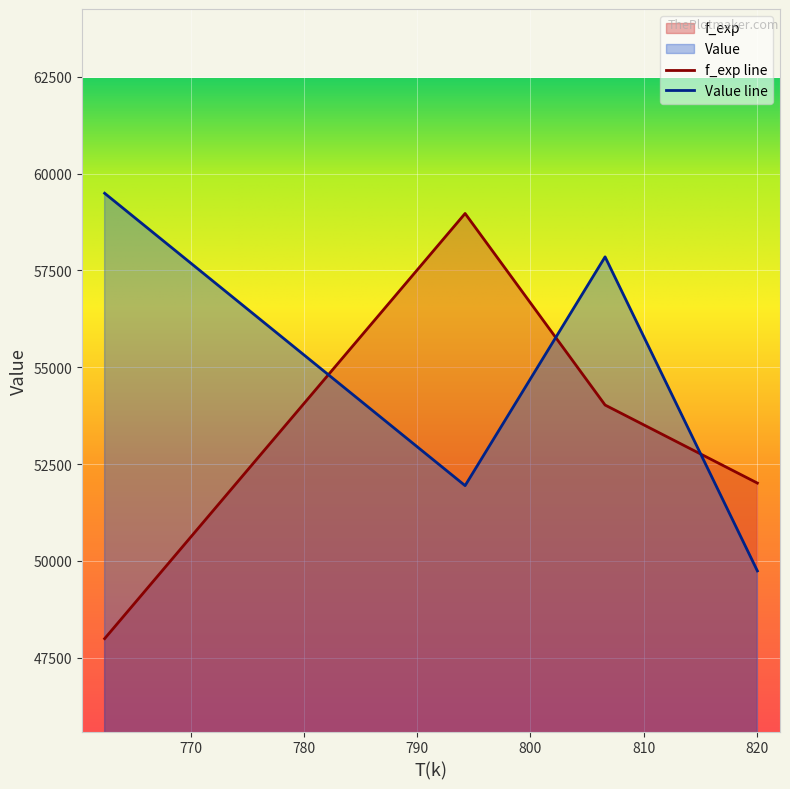

How many interior local peaks does the f_exp series have?

1